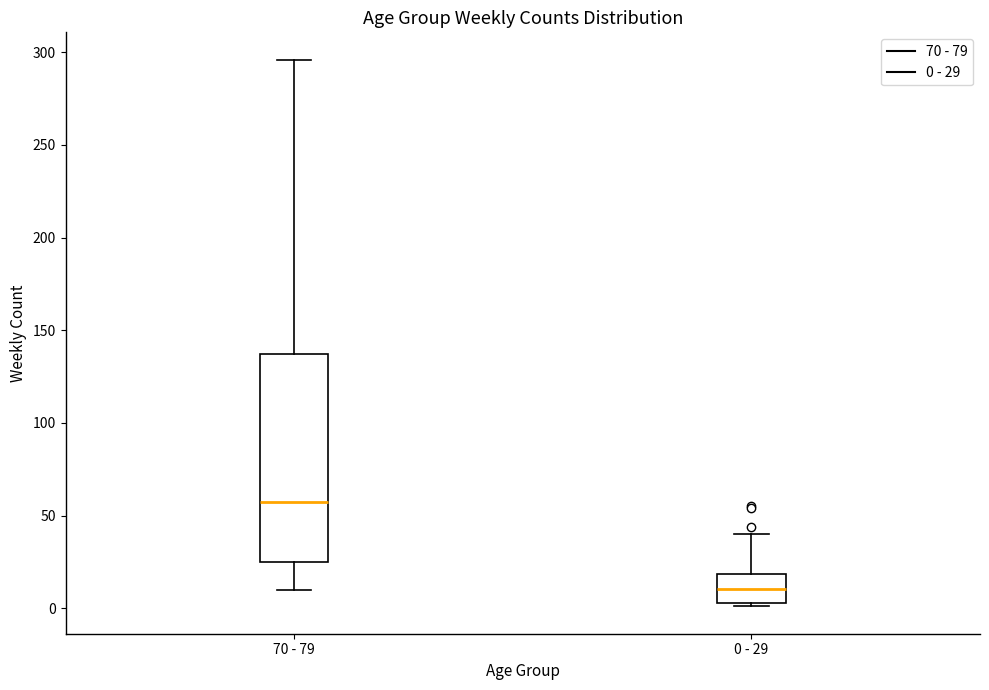

Reading left to right, read every box against the y-axis: the position of its median line, the range the box covers, and the ends of its whiskers. The values are not printed on the chart, so give them approximately, as read against the axis.

70 - 79: median 60, box 25 to 135, whiskers 10 to 295
0 - 29: median 10, box 5 to 20, whiskers 0 to 40